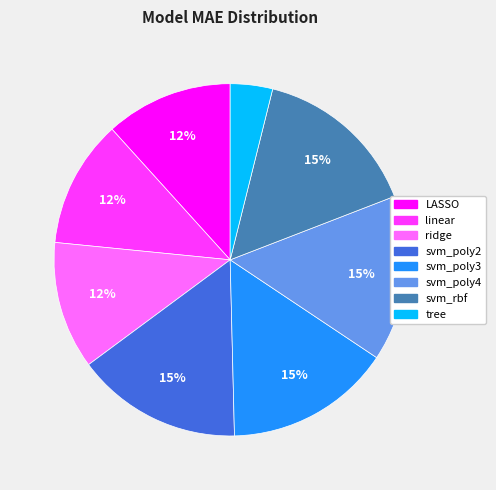

Count the number of slices in the pie.

8